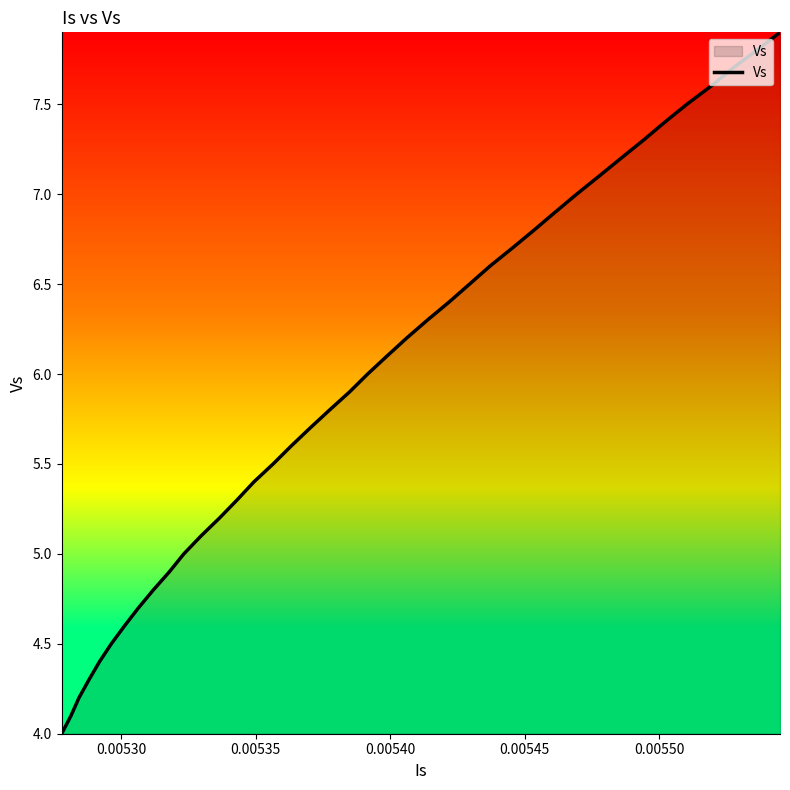

What is the difference between the maximum and minimum values?

3.9